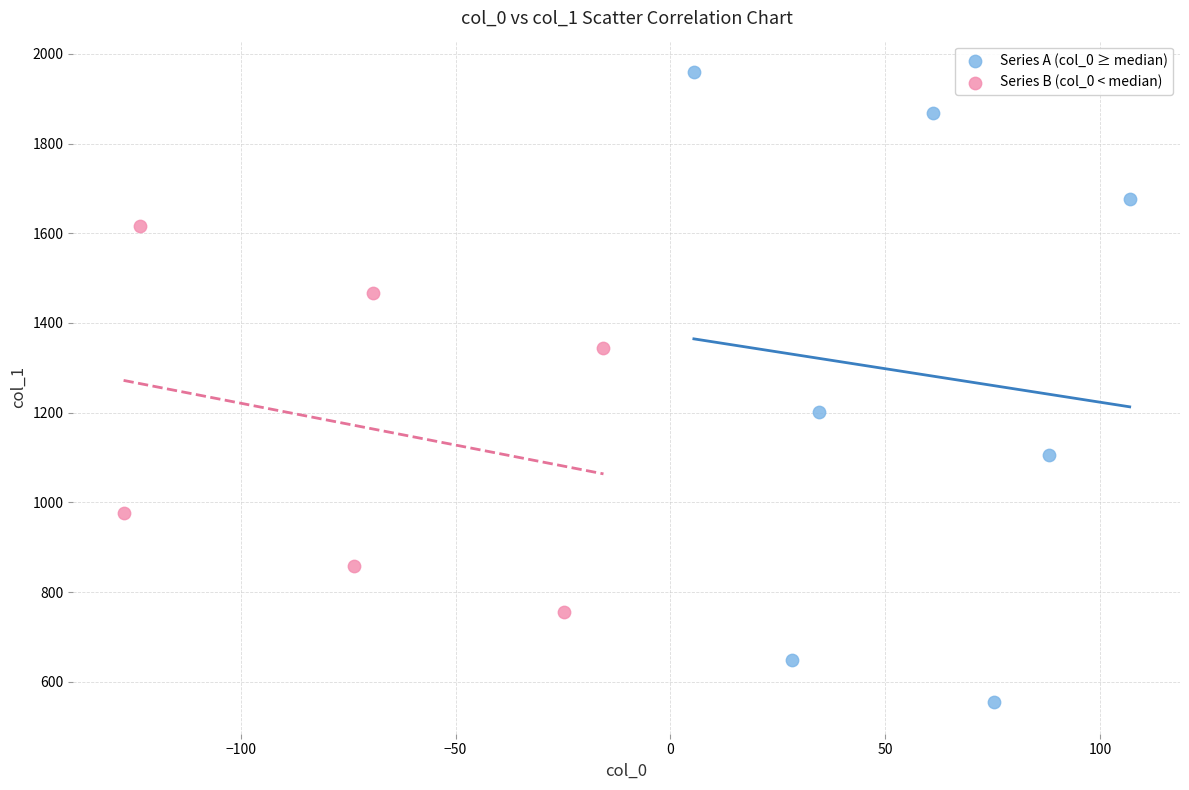

Which series contains the lowest Y value?

Series A (col_0 ≥ median)